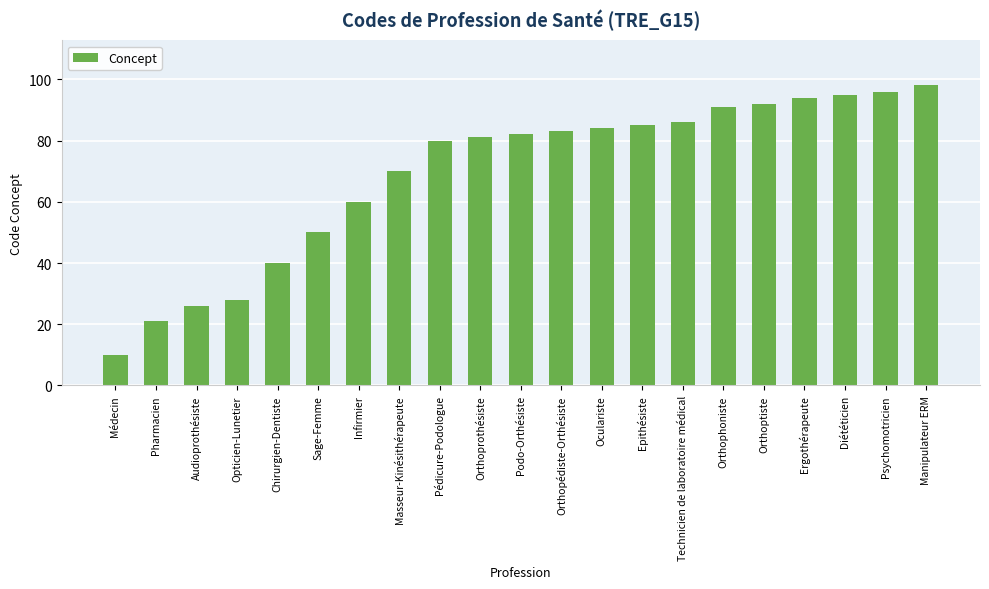

How many bars are there in total?

21